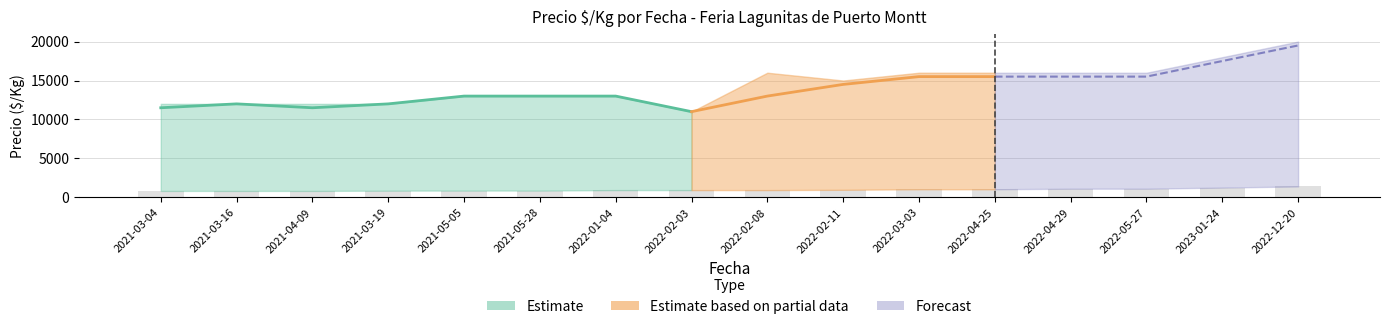

What is the average value of the Precio promedio ponderado series?

13969